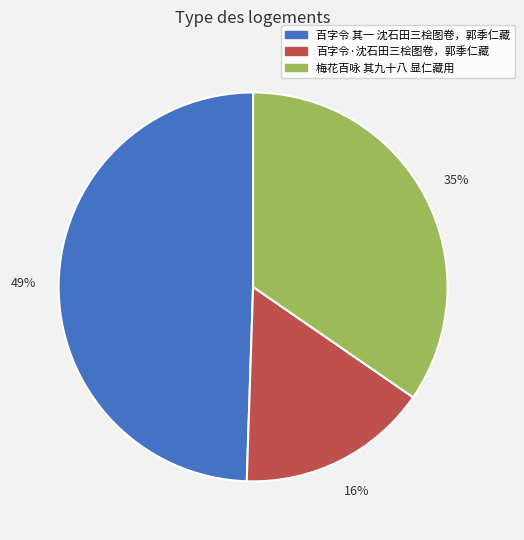

Is there any slice that represents more than half of the pie?

No